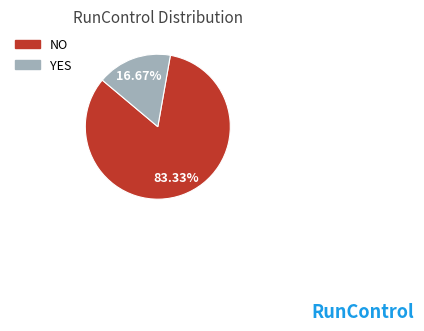

Which slice is the smallest?

YES